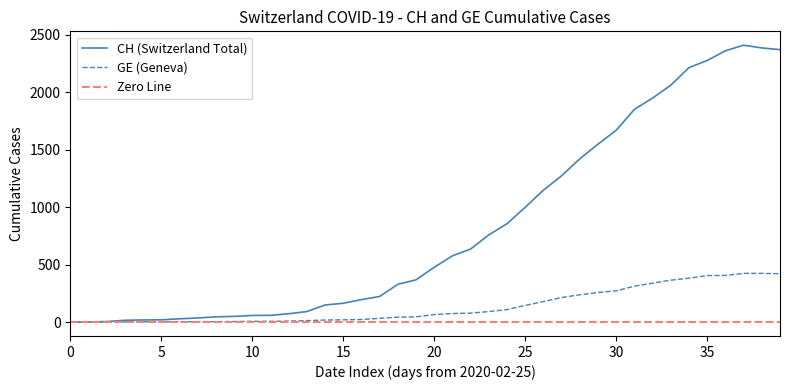

Rank the series by their average value, from lowest to highest.

Zero Line, GE (Geneva), CH (Switzerland Total)